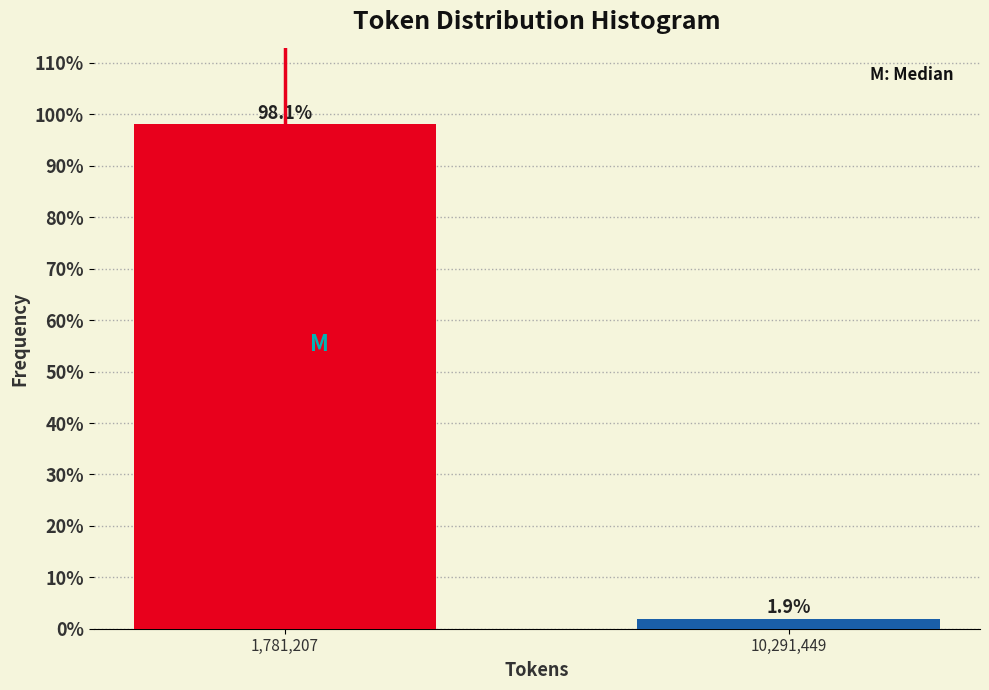

Reading left to right, what are all the values shown in this chart?

1,781,207=98.1	10,291,449=1.9